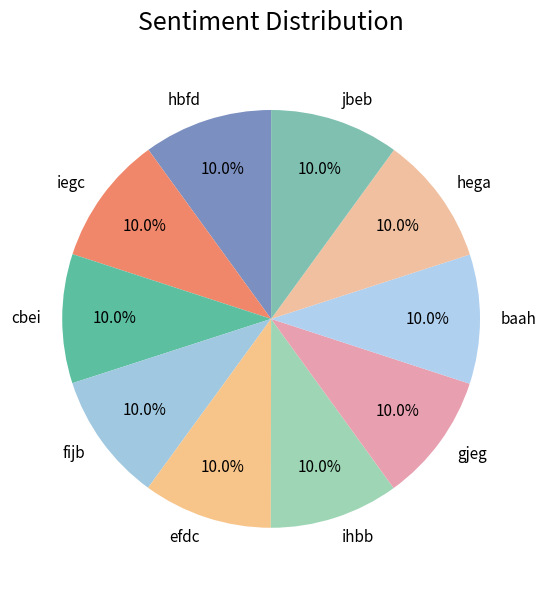

Is it true that hega is 10% of the pie?

True